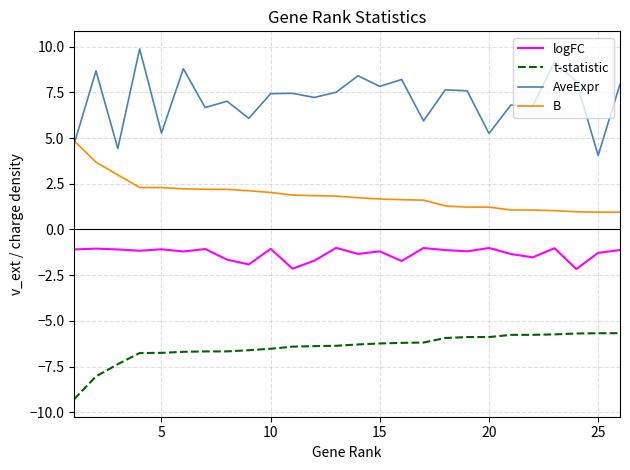

Which series has the largest total across all categories?

AveExpr